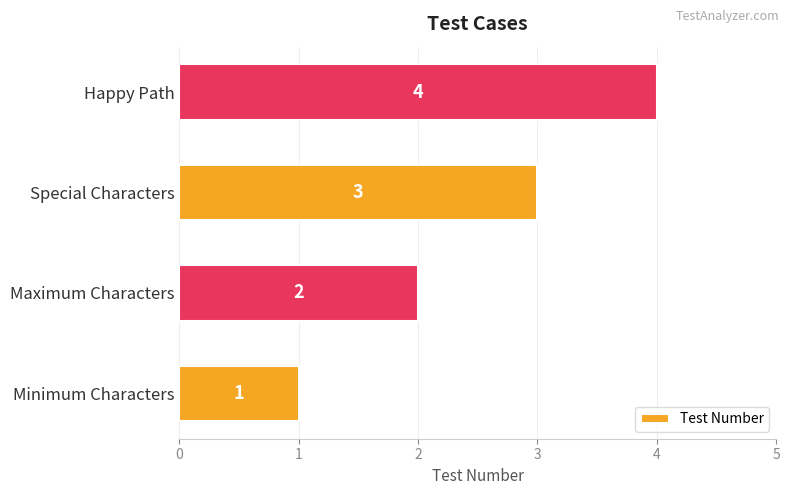

What is the sum of all values?

10